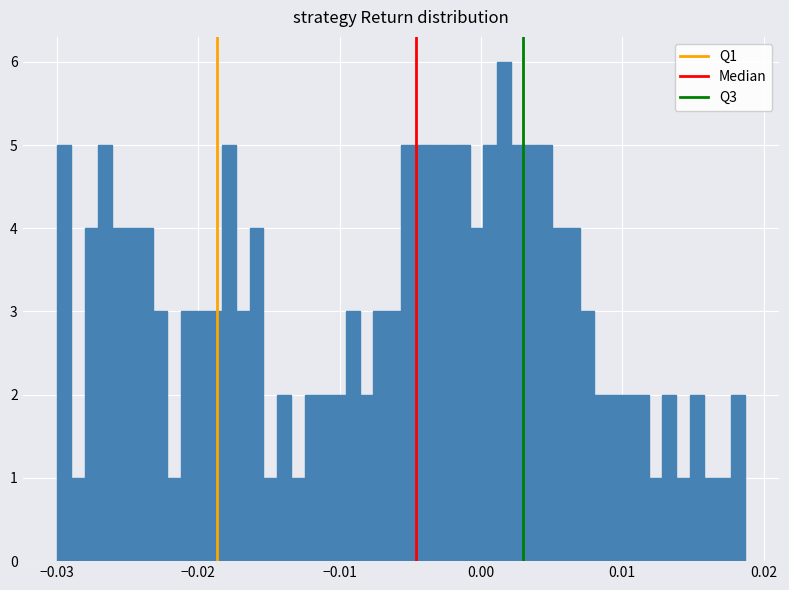

Around what value on the x-axis is the tallest bar? Give the approximate position of its centre, as read against the axis.

0.002